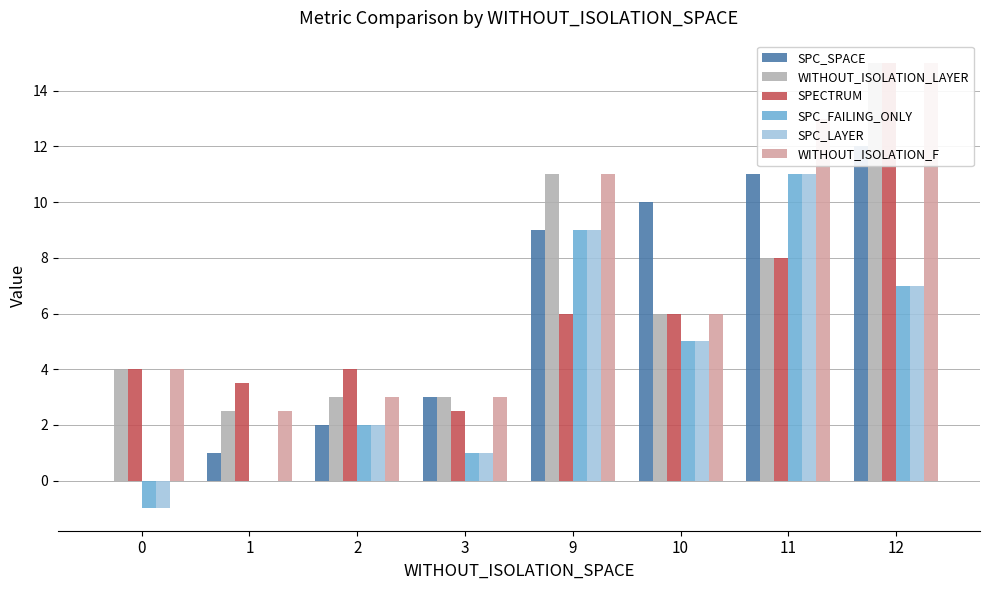

What is the difference between the second highest and second lowest values in the WITHOUT_ISOLATION_LAYER series?

8.0